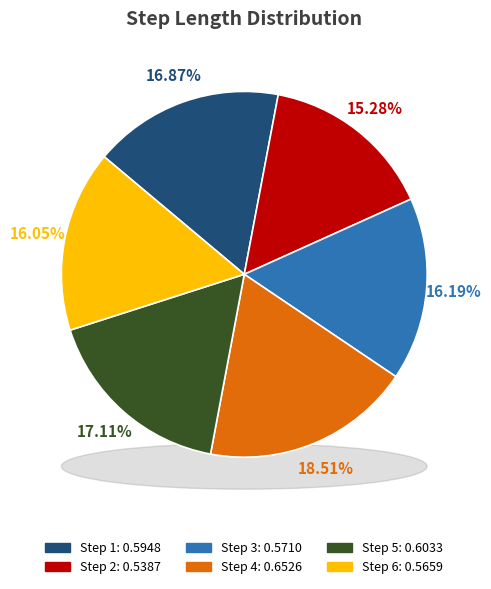

To the nearest percent, what percentage of the pie is 5?

17%